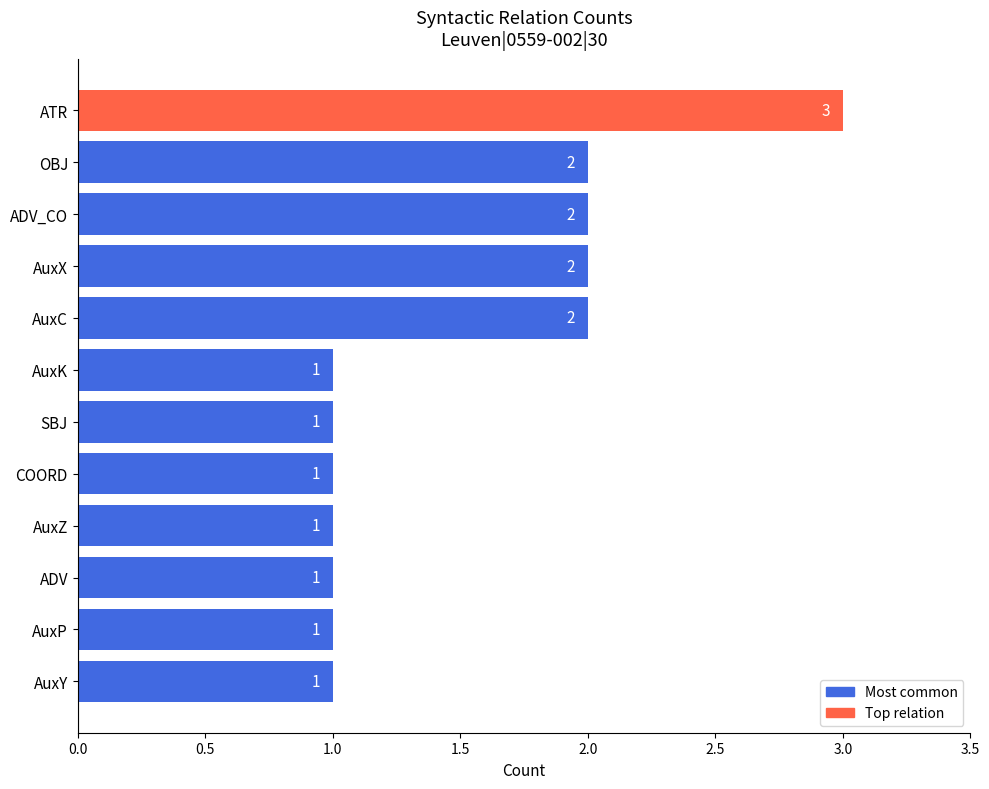

What is the greatest value displayed?

3